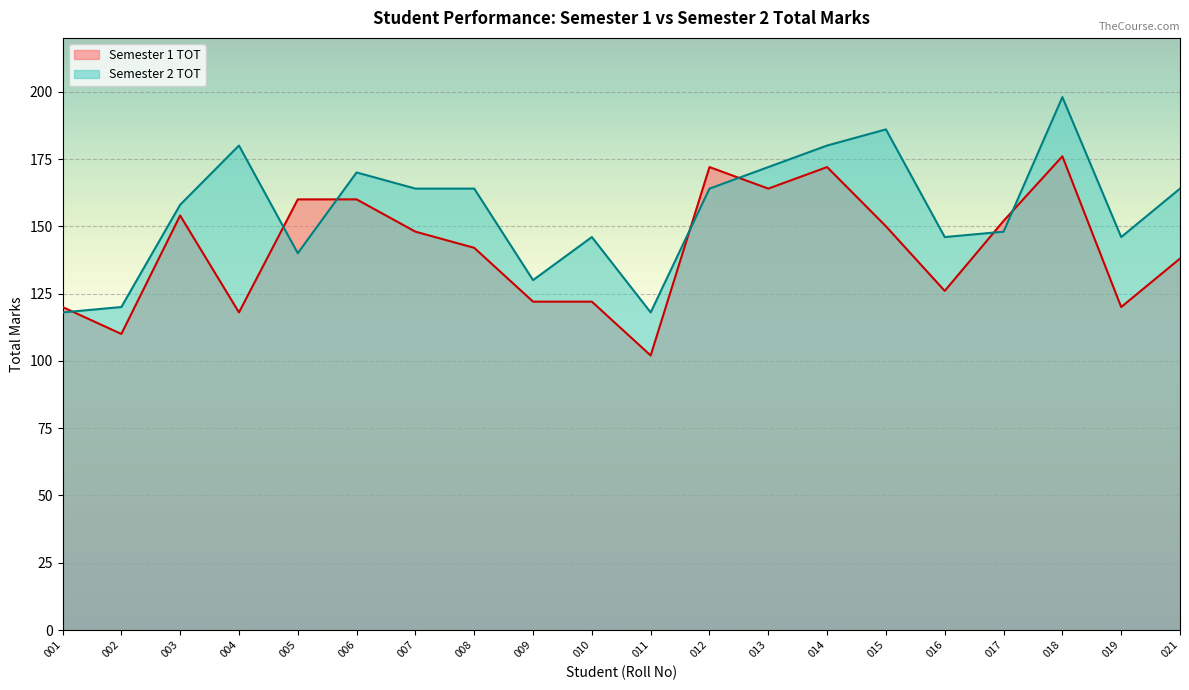

At which label is Semester 1 TOT closest to 139?

021